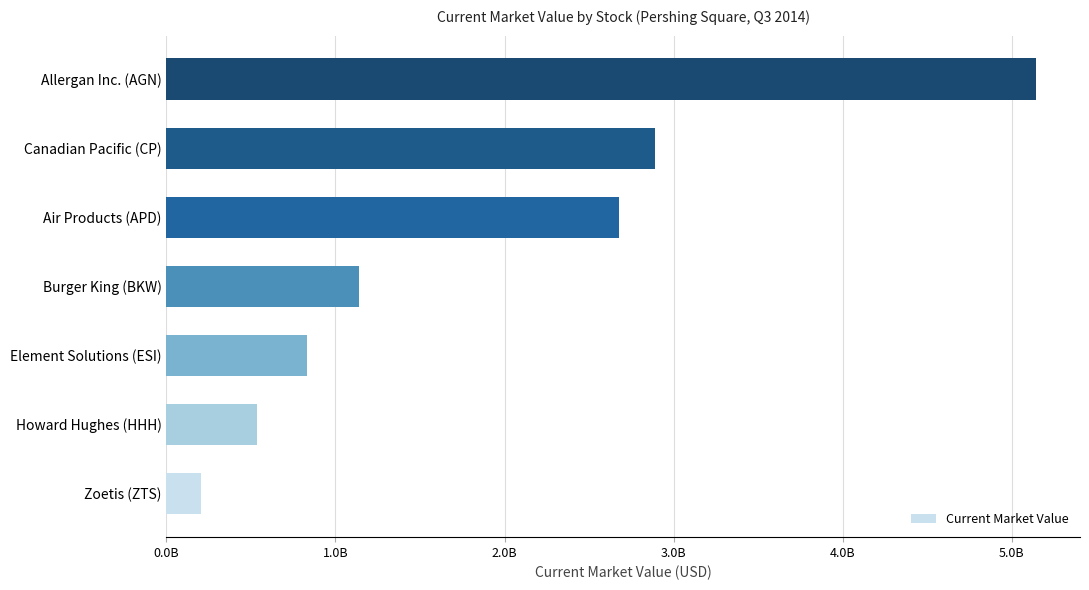

List the labels in order of value, smallest first.

Zoetis (ZTS), Howard Hughes (HHH), Element Solutions (ESI), Burger King (BKW), Air Products (APD), Canadian Pacific (CP), Allergan Inc. (AGN)